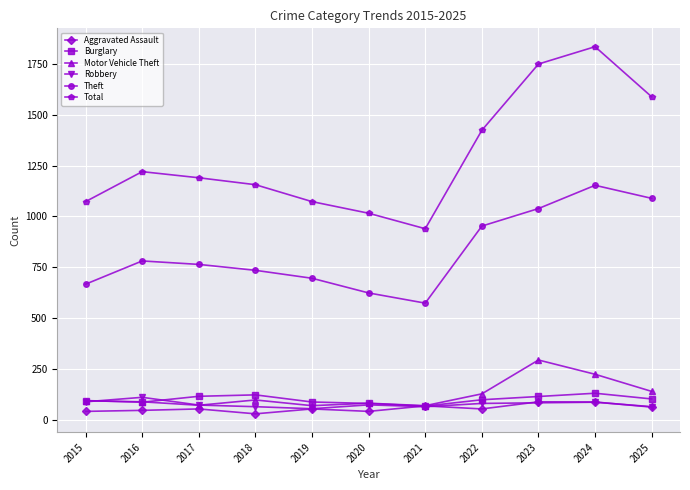

True or false: Burglary has a value of 214 at 2018.

False